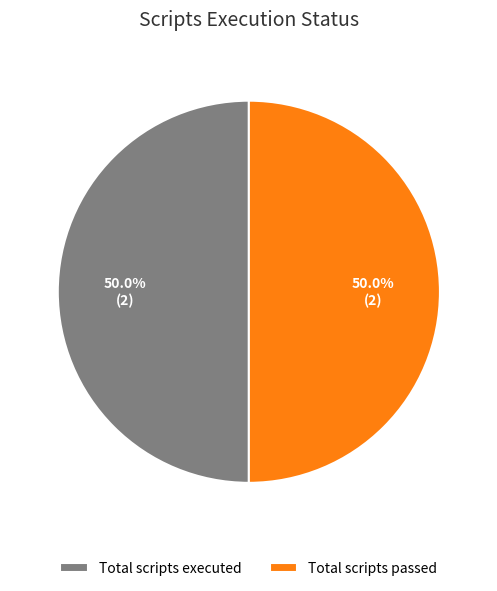

What percentage do Total scripts passed and Total scripts executed together represent?

100.0%